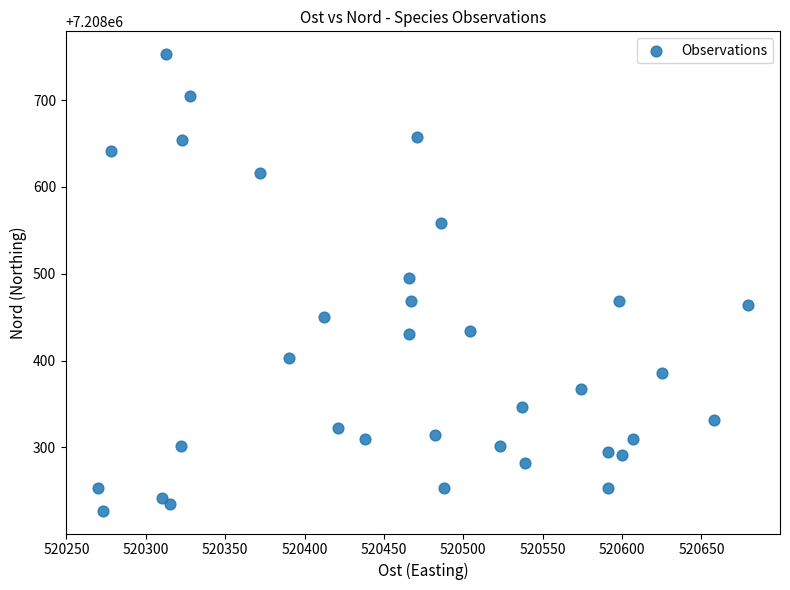

What is the range of X values (max minus min)?

409.0